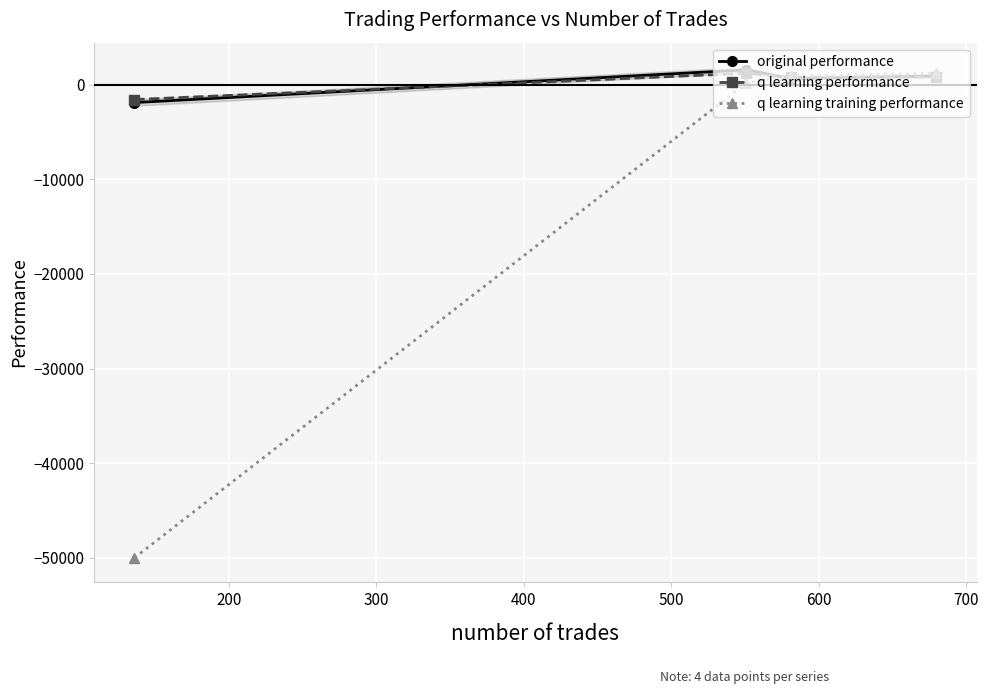

Reading left to right, what are all the values shown in this chart?

original performance: -1905.2	1548.0	633.3	908.7
q learning performance: -1586.8	1188.7	784.7	811.1
q learning training performance: -50000.0	148.6	935.9	1190.5